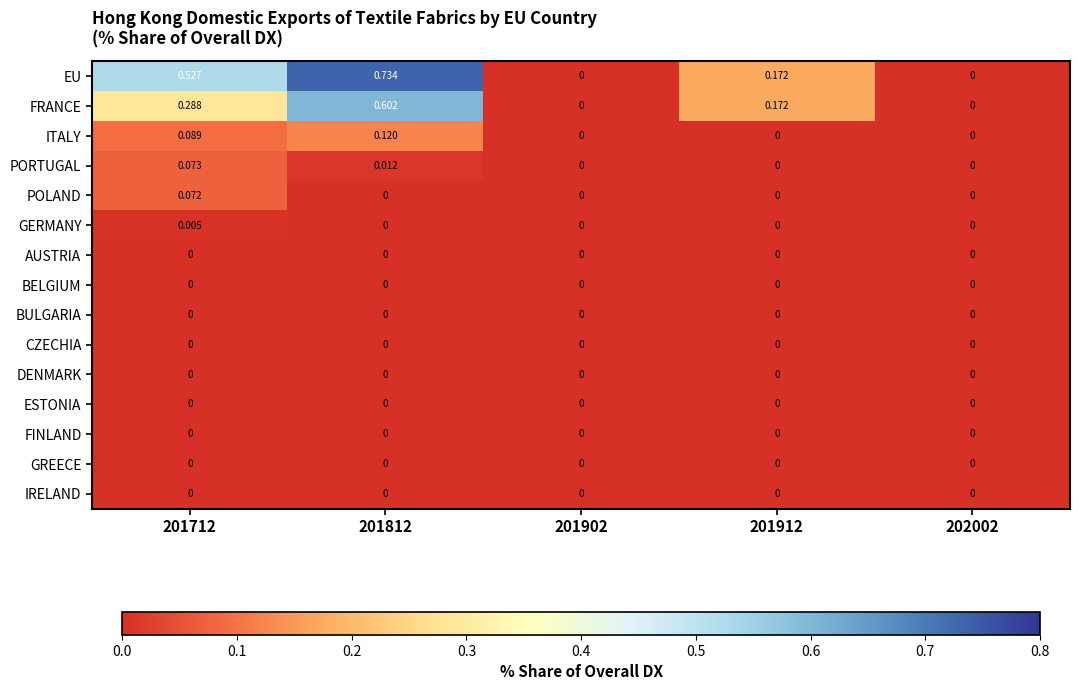

Which series has the largest range (max minus min)?

EU